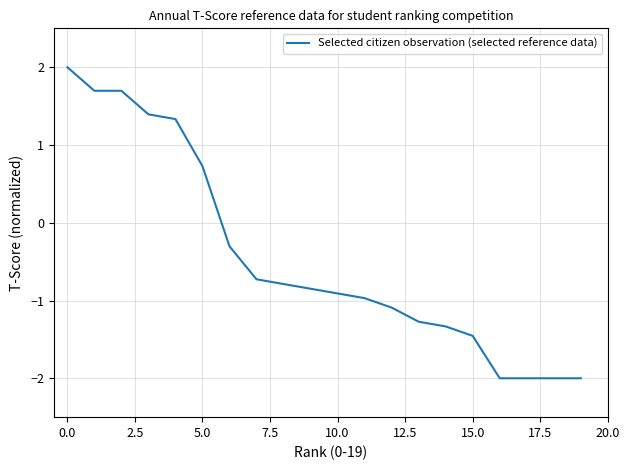

What is the greatest value displayed?

2.0